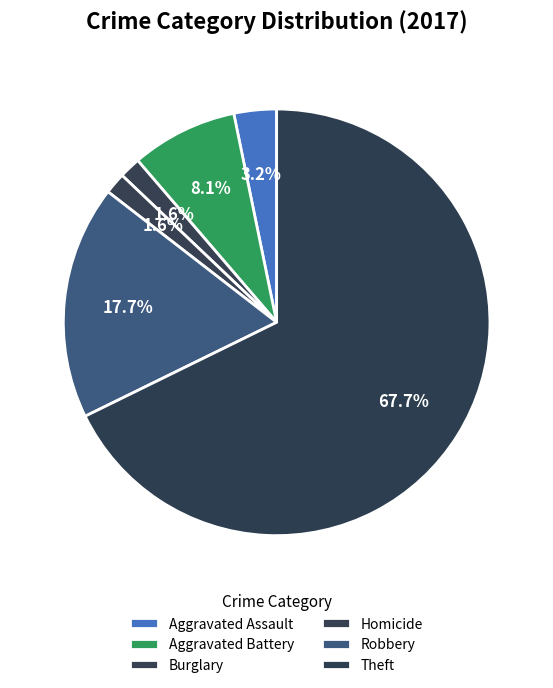

How many slices are in this pie chart?

6